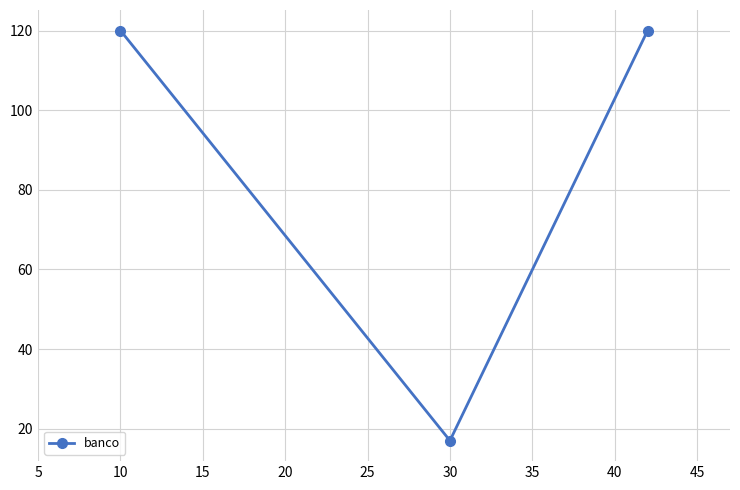

What is the value of the 2nd point from the left?

17